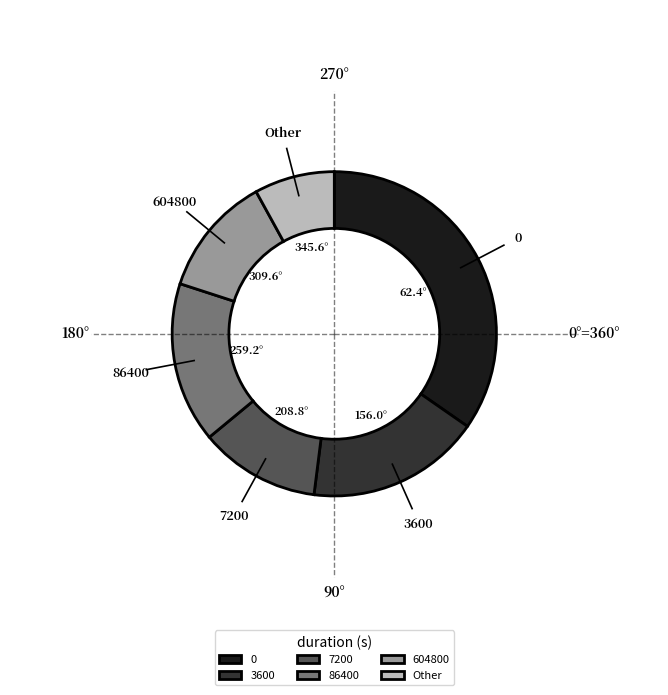

Between 3600 and 604800, which is larger?

3600